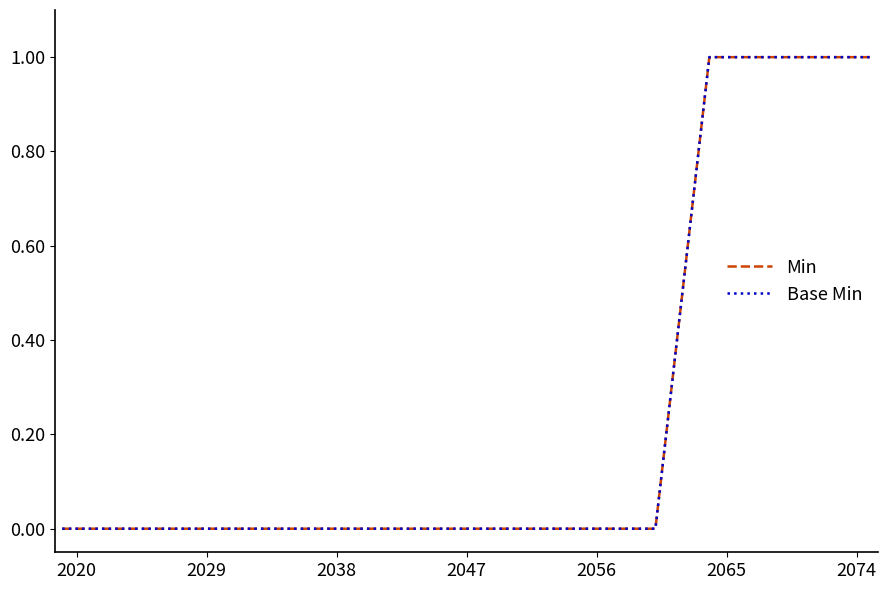

True or false: Min and Base Min intersect in this chart.

False